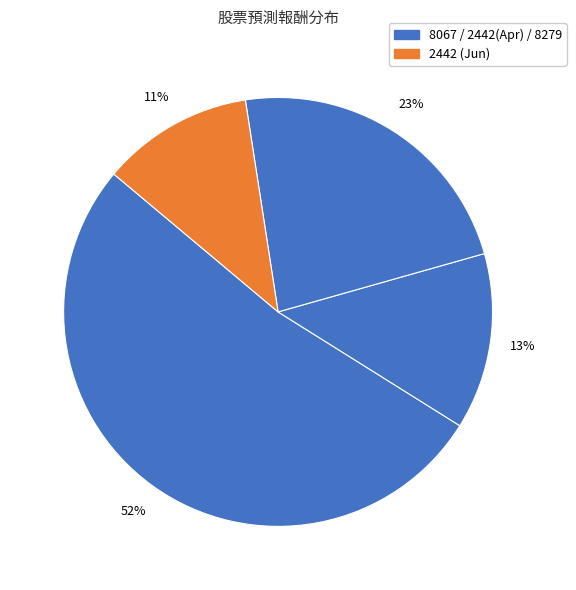

How many segments does this pie chart have?

4